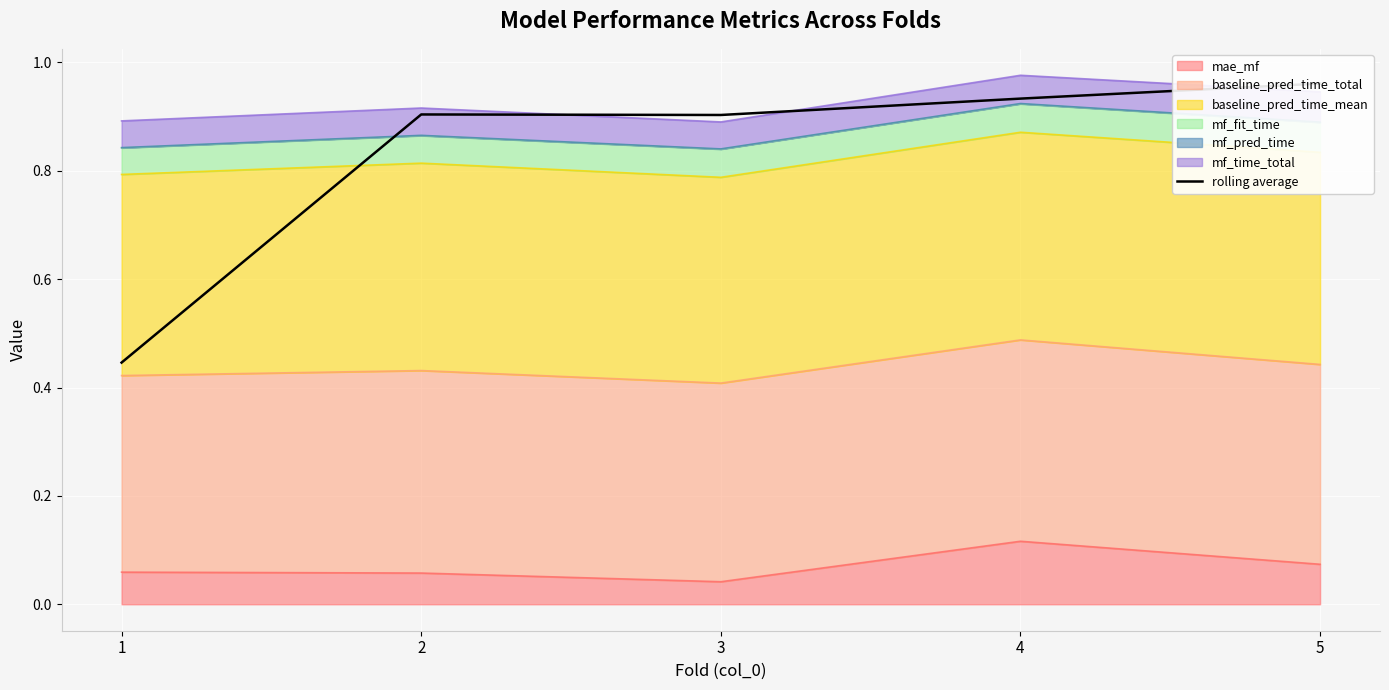

Rank the categories by value from lowest to highest.

1, 3, 2, 4, 5